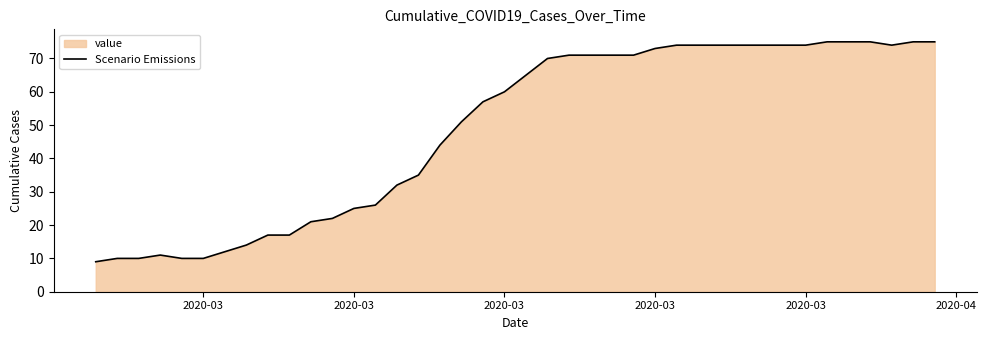

How many lines are shown in the chart?

1